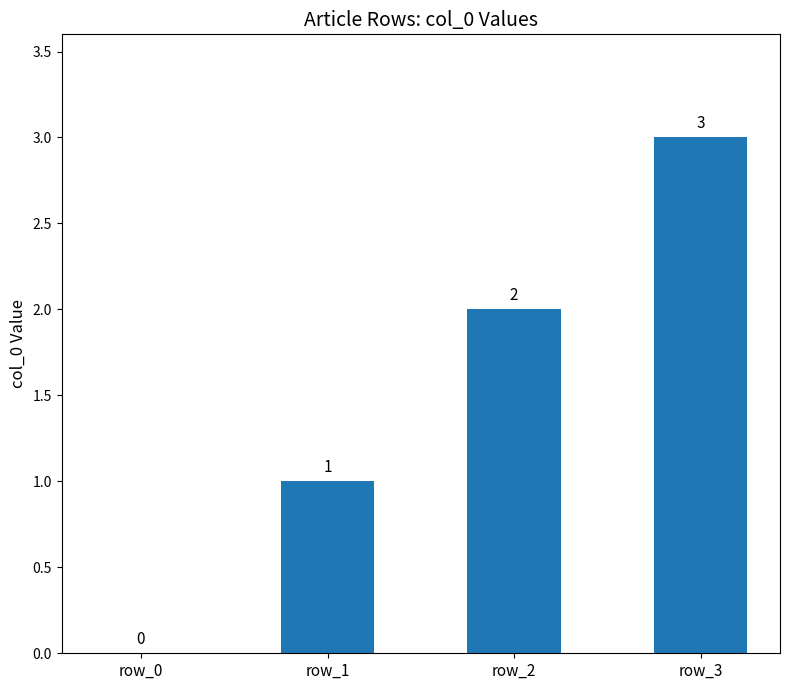

Which label corresponds to the largest value in the chart?

row_3